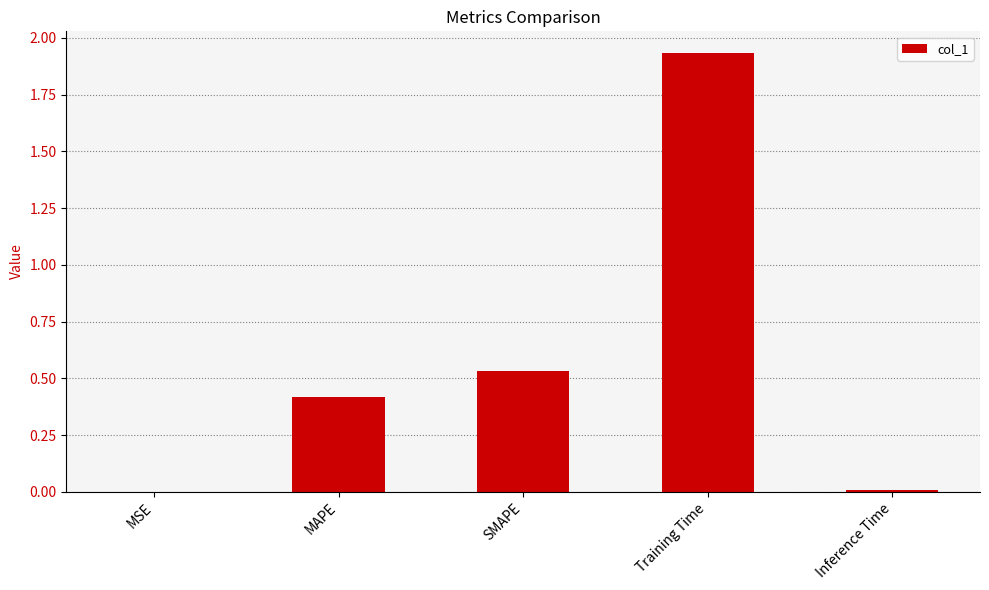

What is the average value?

0.6